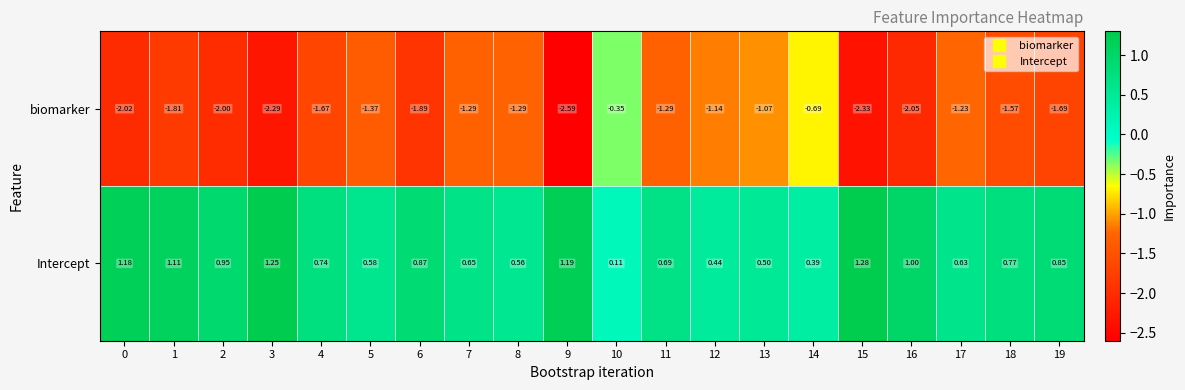

What is the difference between the highest and lowest values at 1?

2.9